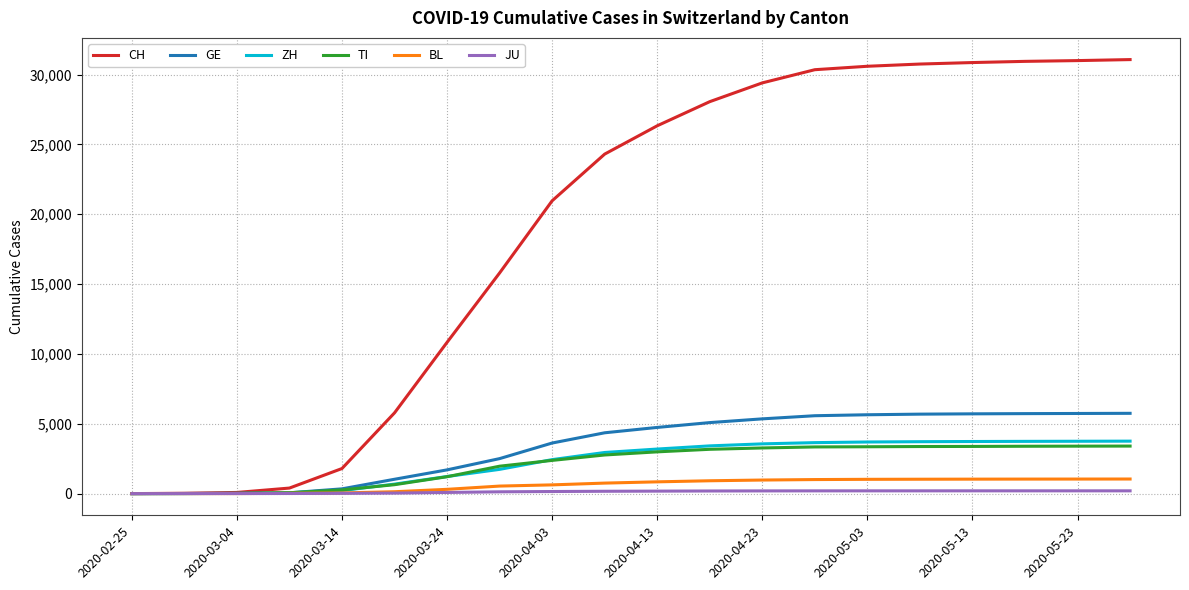

Which series has the widest spread of values?

CH